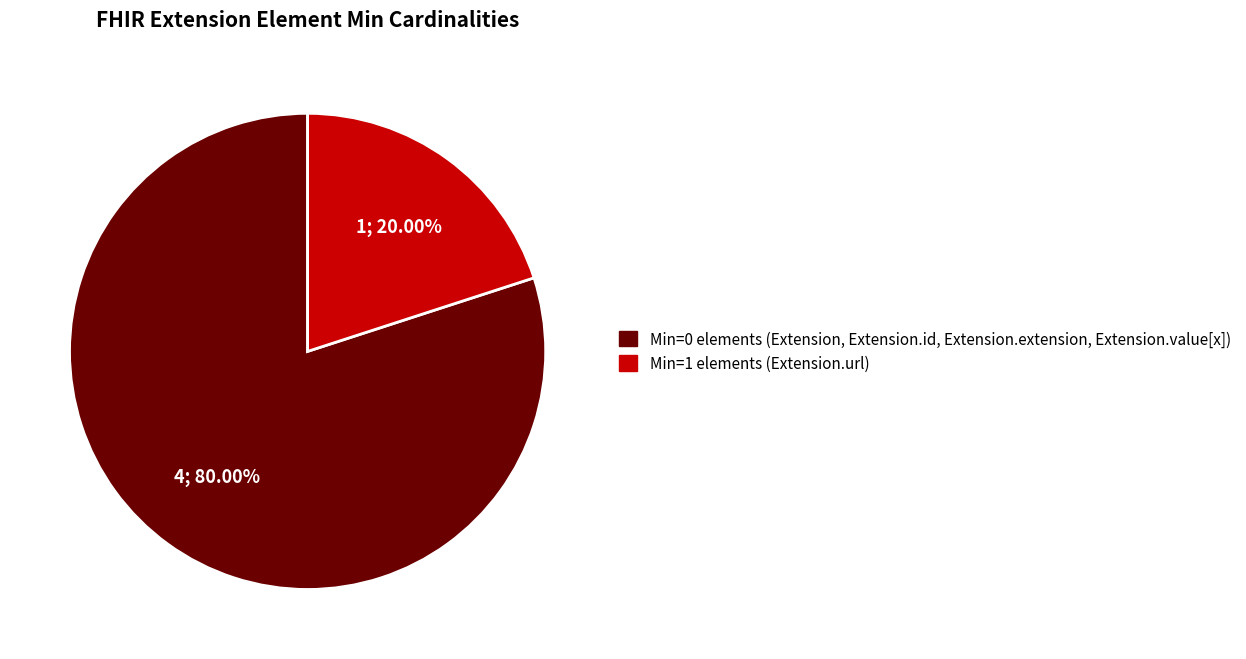

Do Min=0 elements (Extension, Extension.id, Extension.extension, Extension.value[x]) and Min=1 elements (Extension.url) together represent more than half of the pie?

Yes